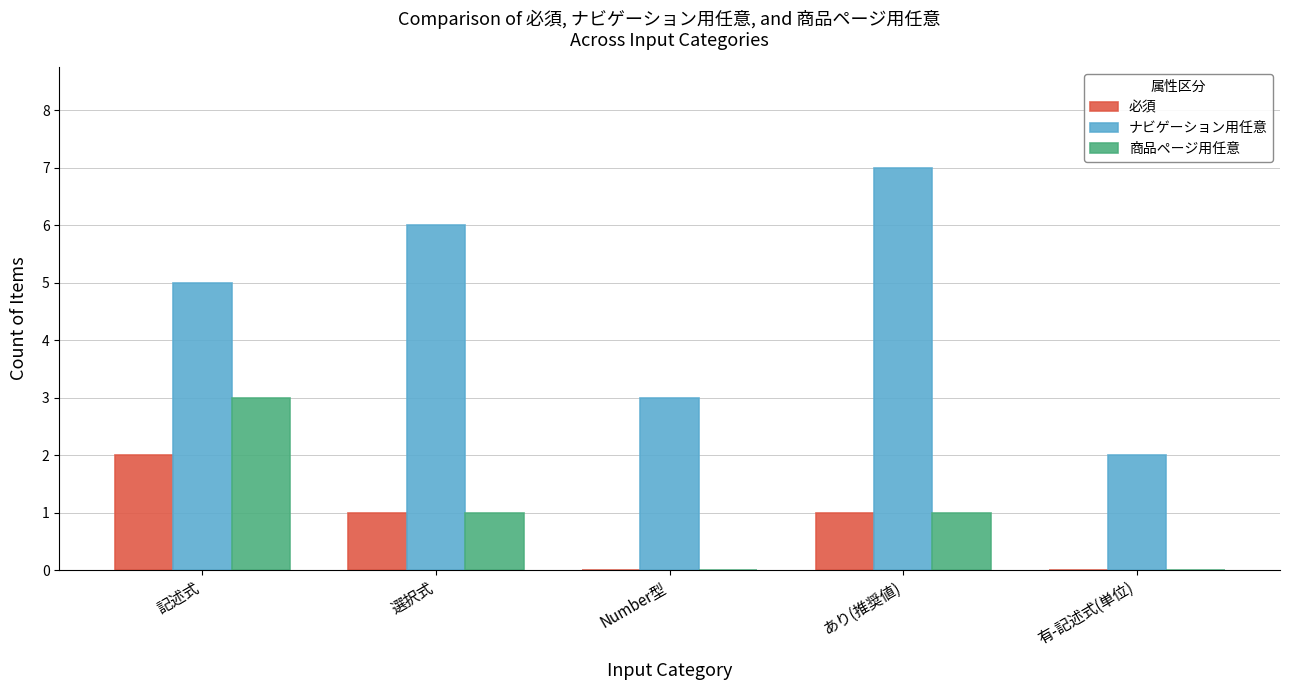

At which category does the chart reach its peak across all series?

あり(推奨値)